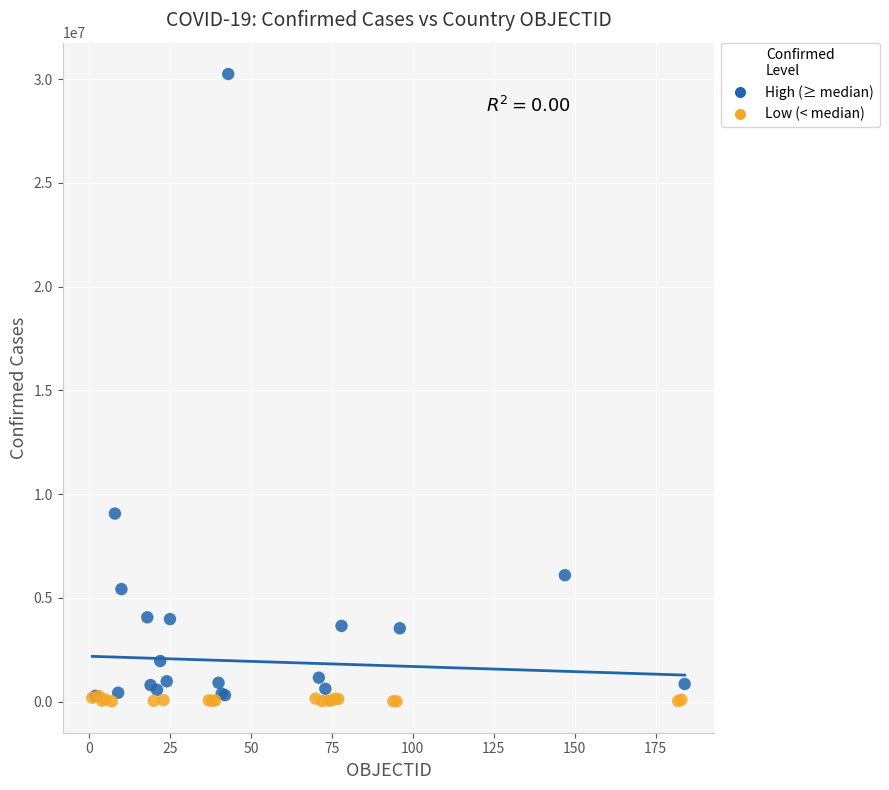

Which series contains the highest Y value?

High (≥ median)